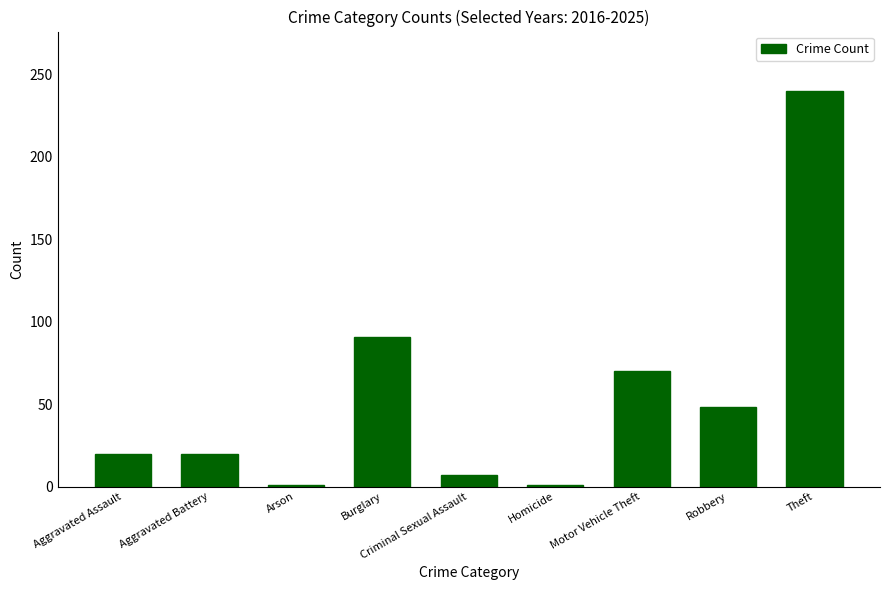

What is the maximum value shown in the chart?

240